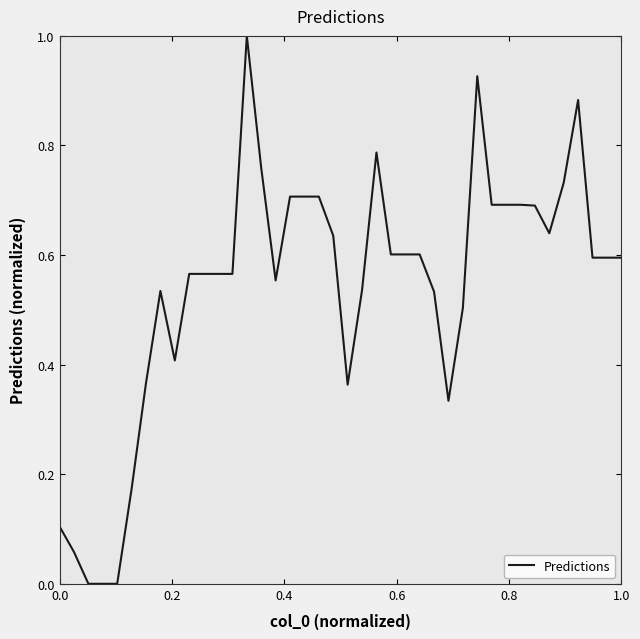

What is the difference between the maximum and minimum values?

1.0